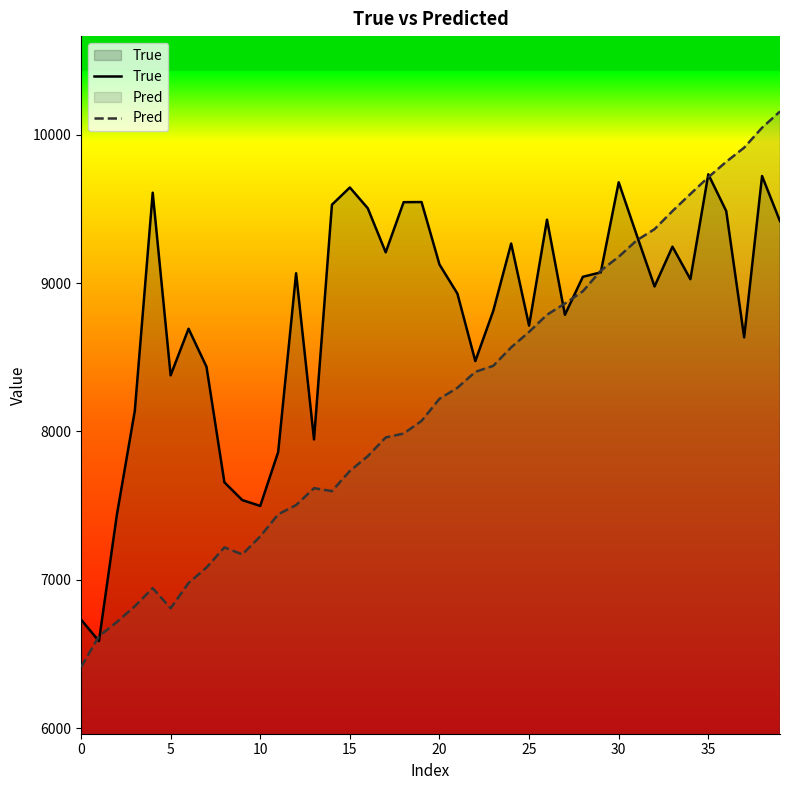

What is the minimum value for True?

6587.0